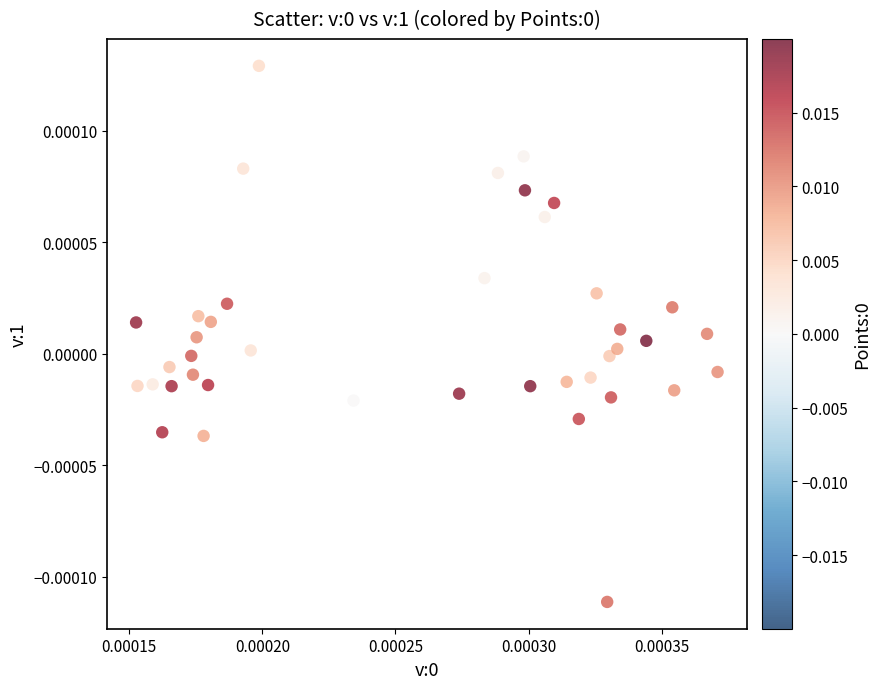

How many points are shown in the scatter plot?

40